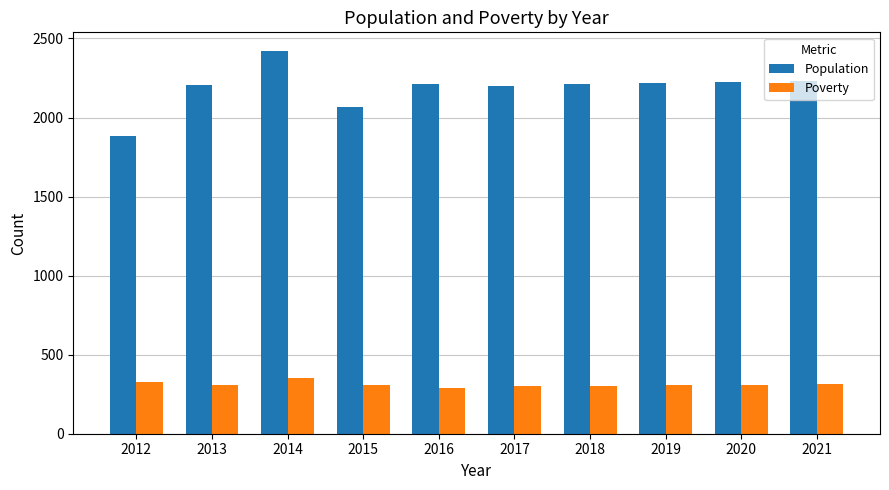

At which label does Poverty reach its peak?

2014